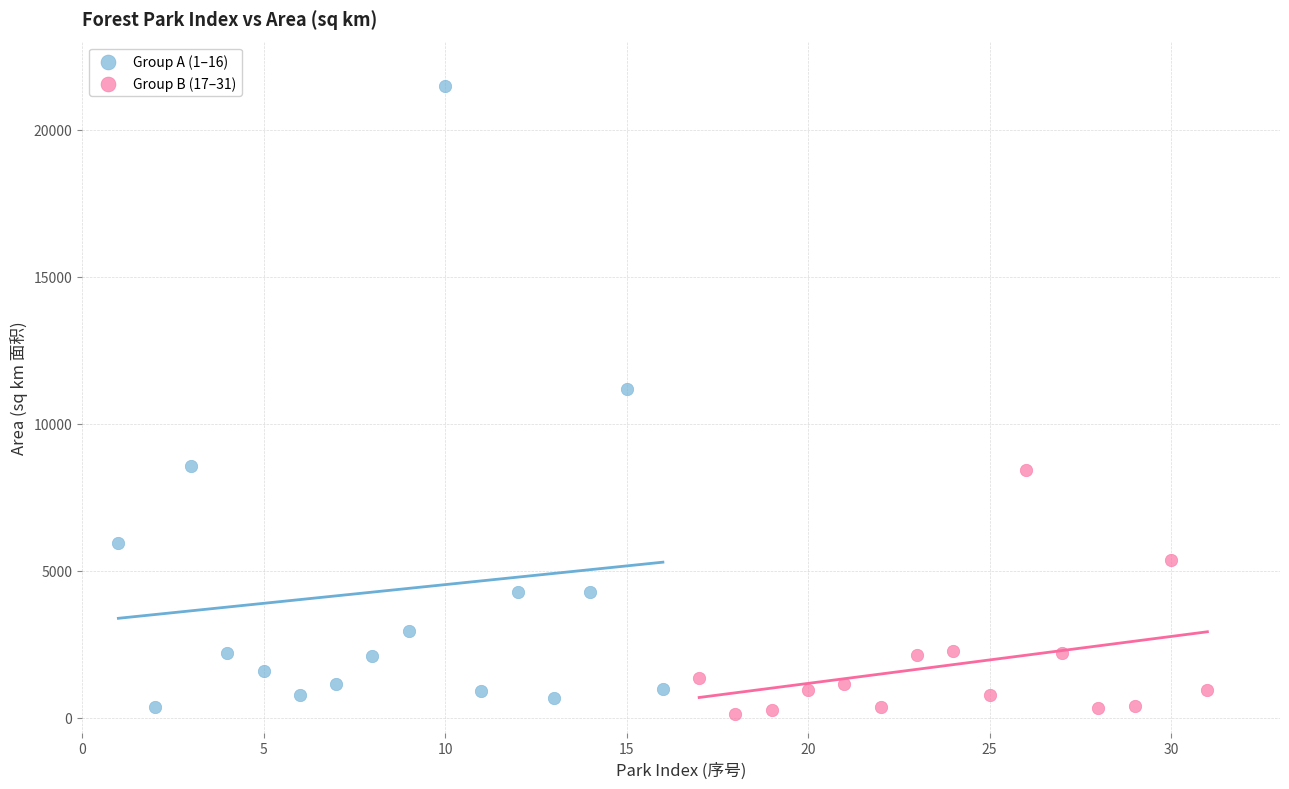

Which series has the largest Y range (max minus min)?

Group A (1–16)